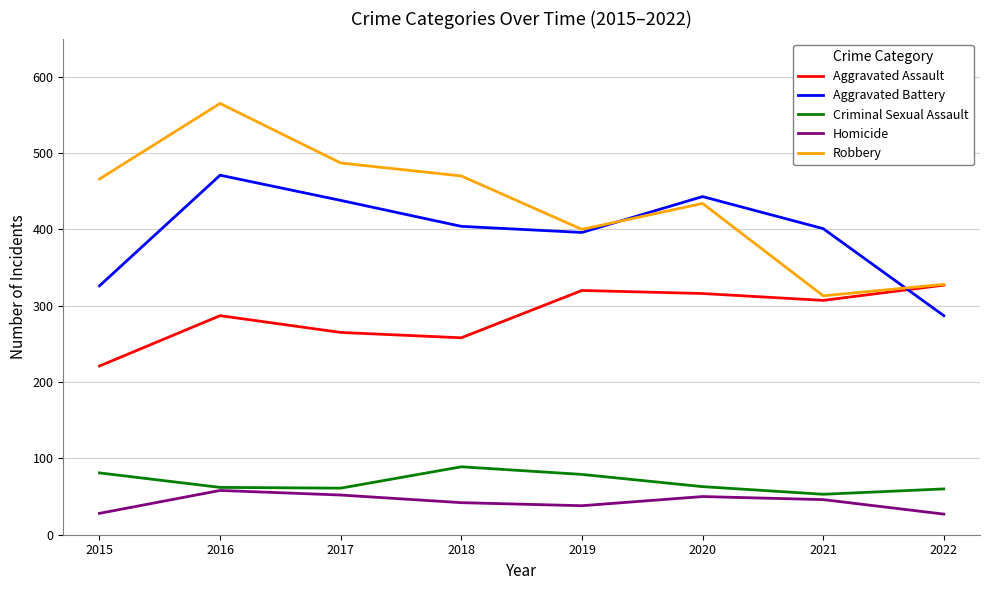

What is the total value across all series at 2016?

1443